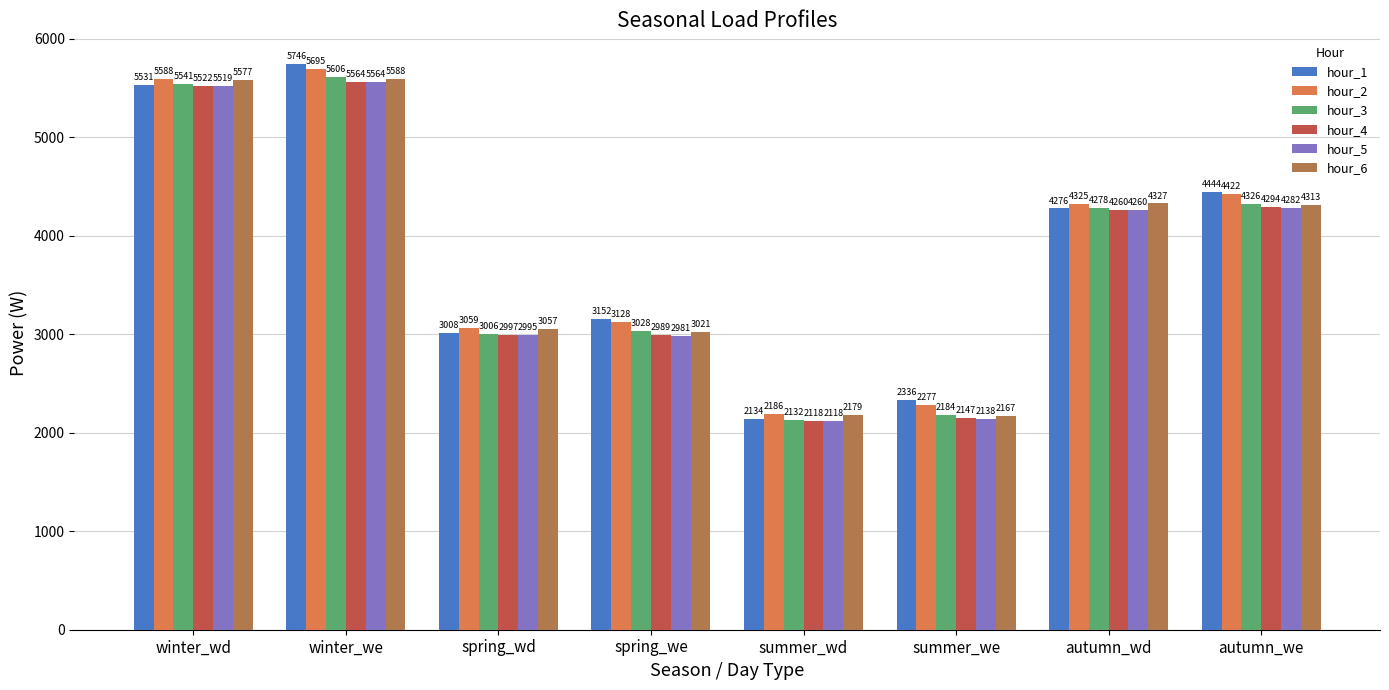

The hour_1 series shows 8009.2 at winter_we. True or false?

False